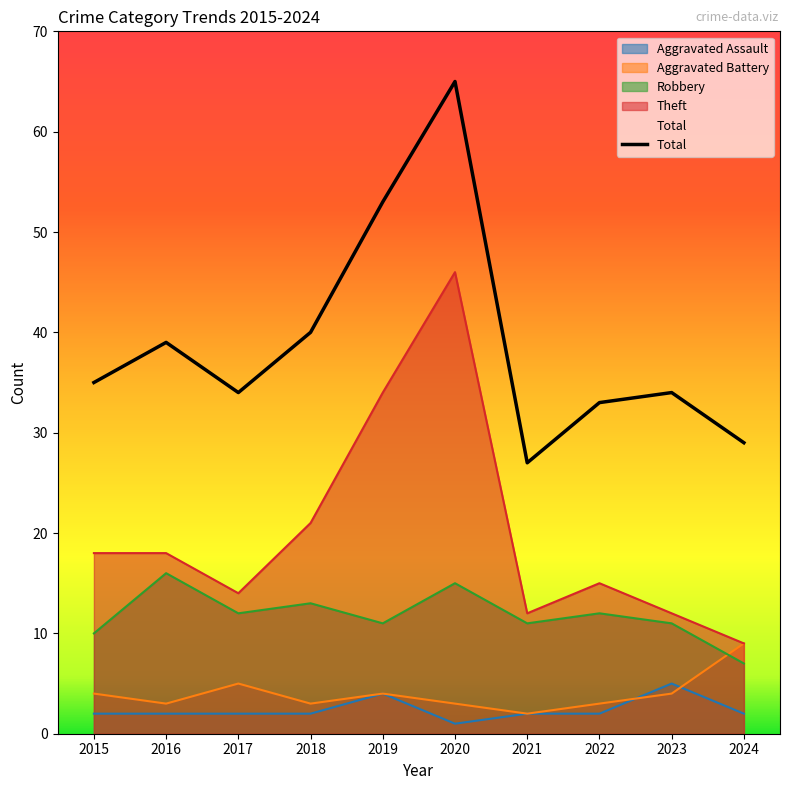

What is the maximum value shown in the chart?

65